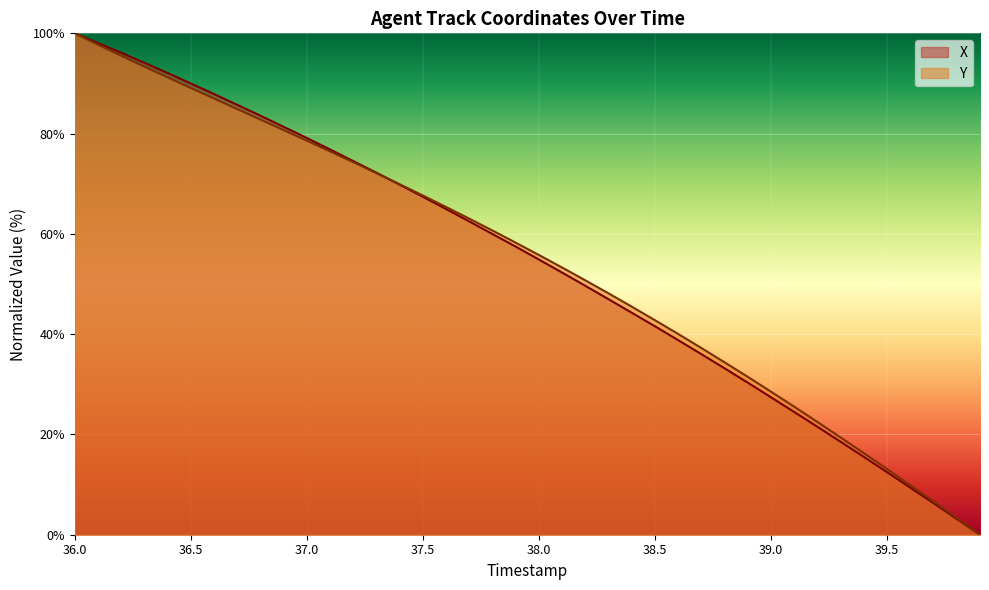

What is the total value across all series at 36.0?

200.0